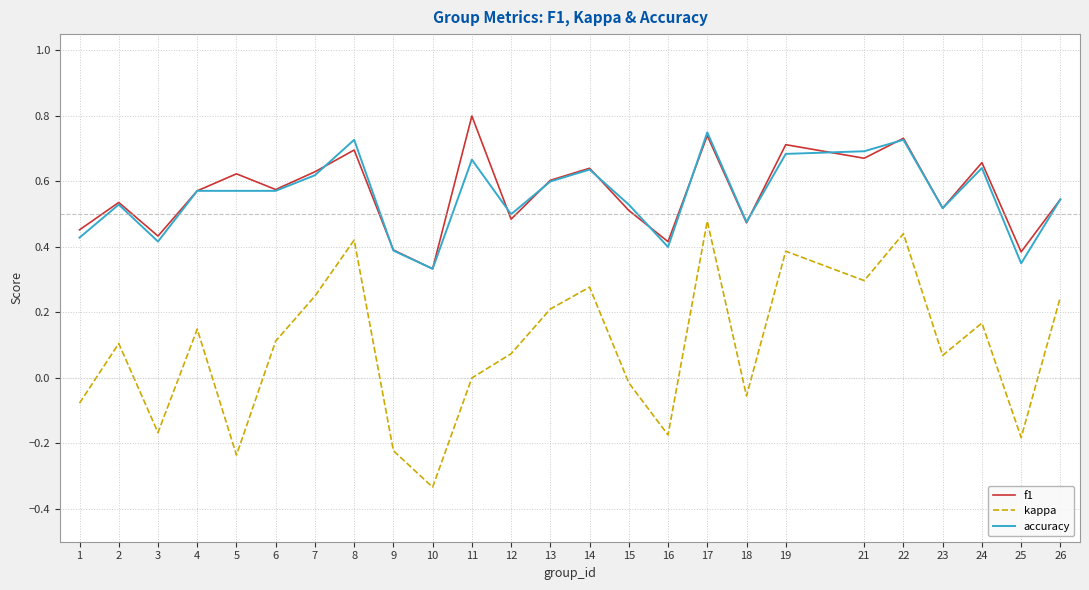

Is the value of accuracy at 12 greater than the value of f1 at 14?

No